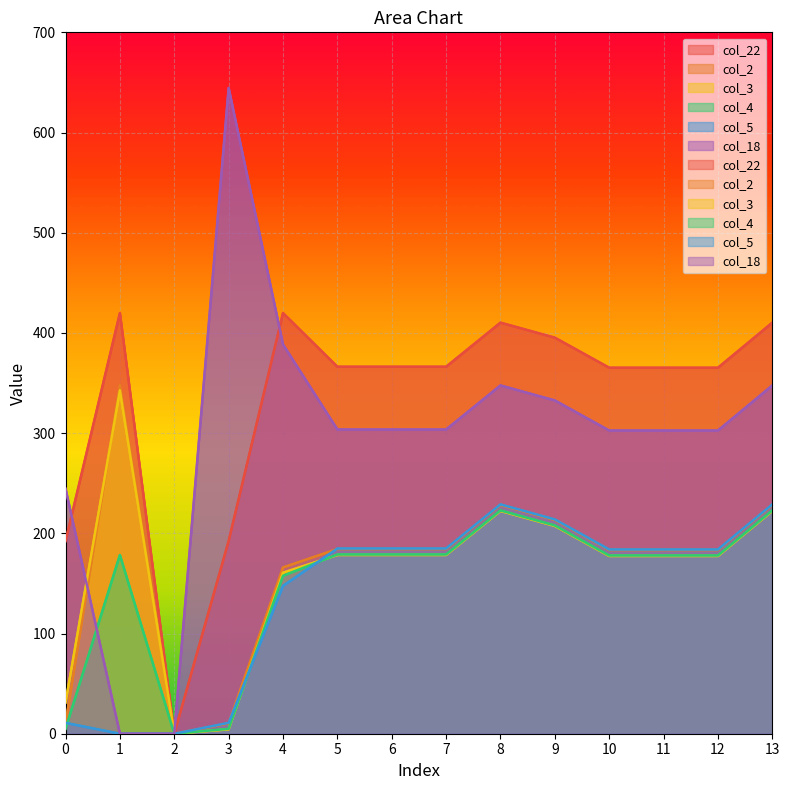

At which label does col_2 first exceed 184?

1